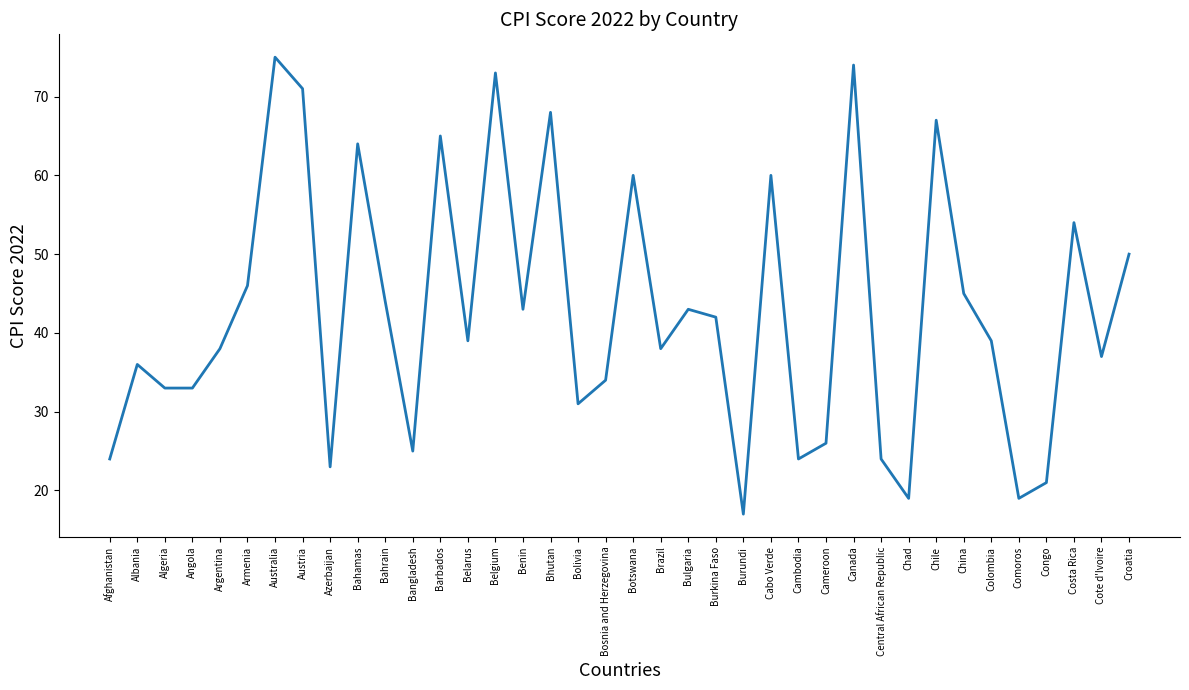

What is the average value?

43